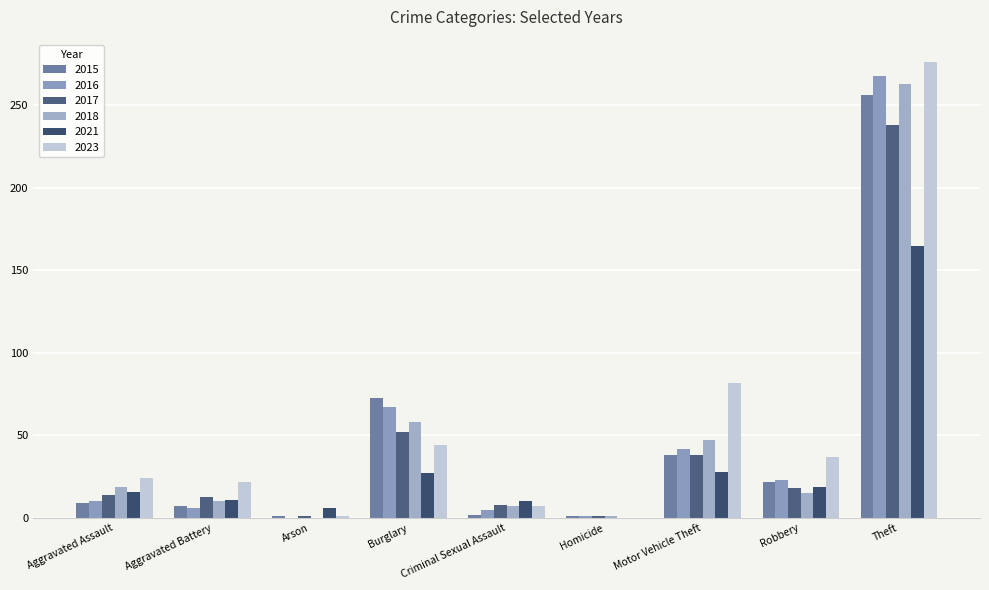

How many distinct data groups are displayed?

6